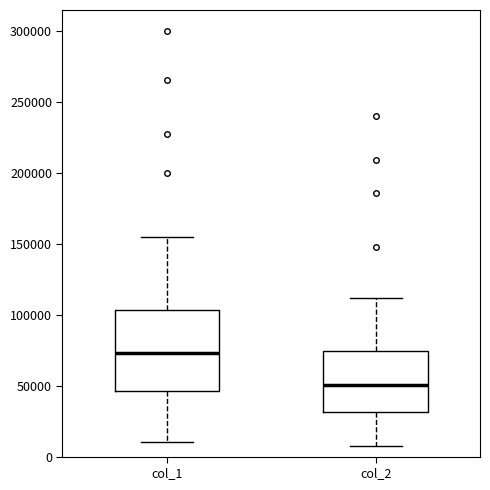

Which box is the tallest, from its lower edge to its upper edge?

col_1